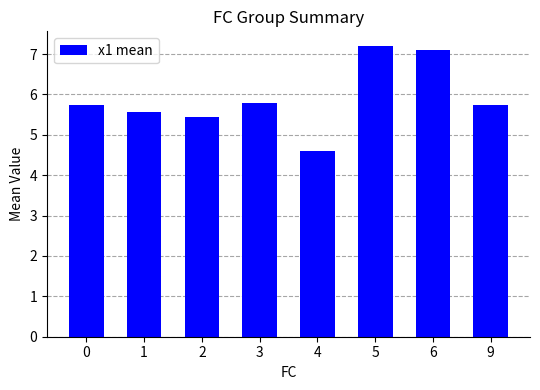

The chart shows a value of 2.5 at 9. True or false?

False